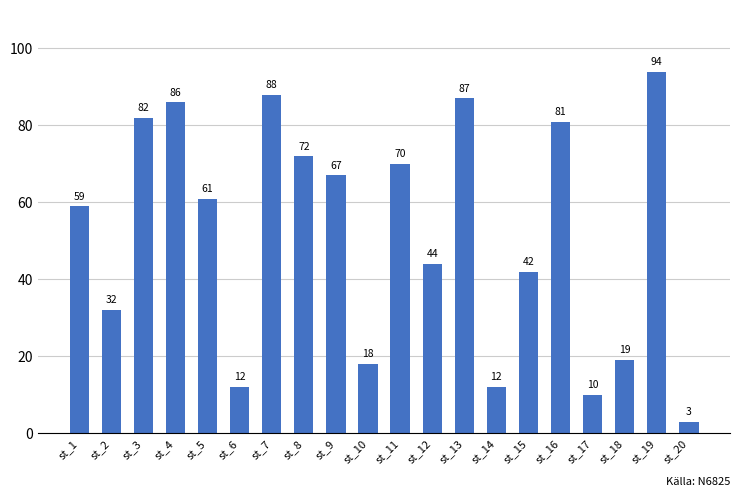

Reading left to right, extract all data points from this chart.

59	32	82	86	61	12	88	72	67	18	70	44	87	12	42	81	10	19	94	3